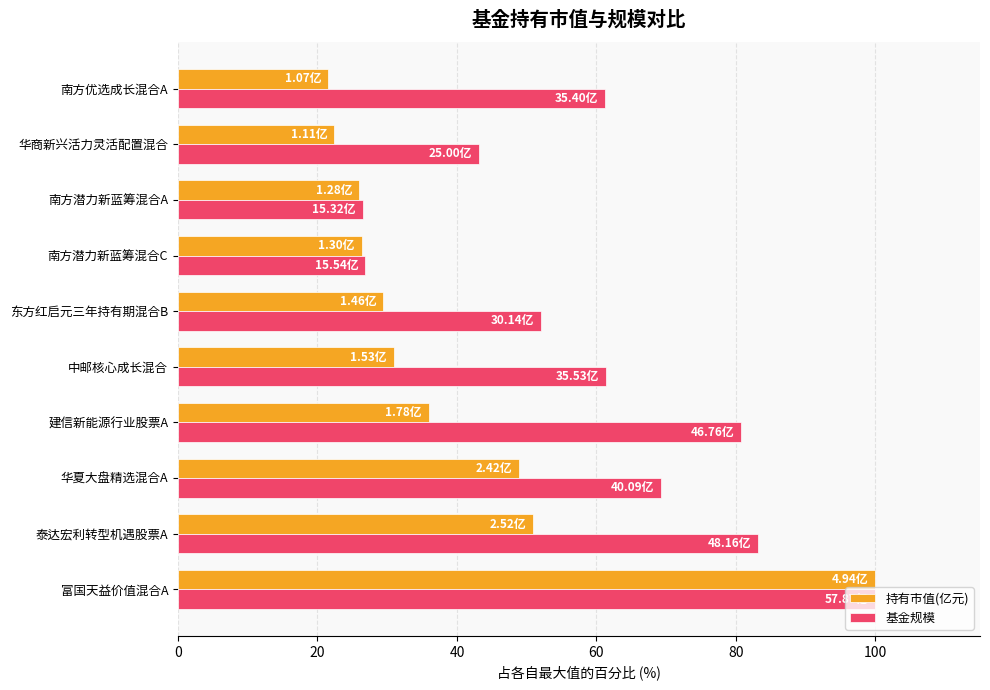

How many distinct data groups are displayed?

2